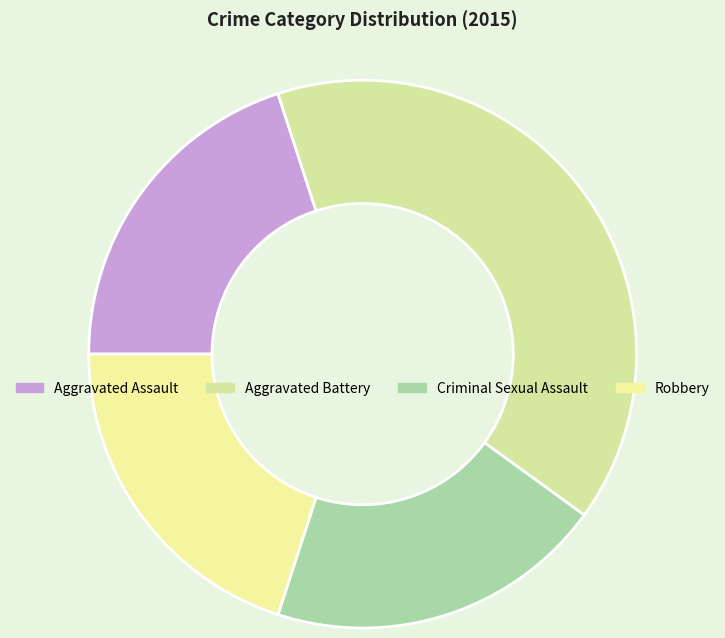

How many slices are in this pie chart?

4